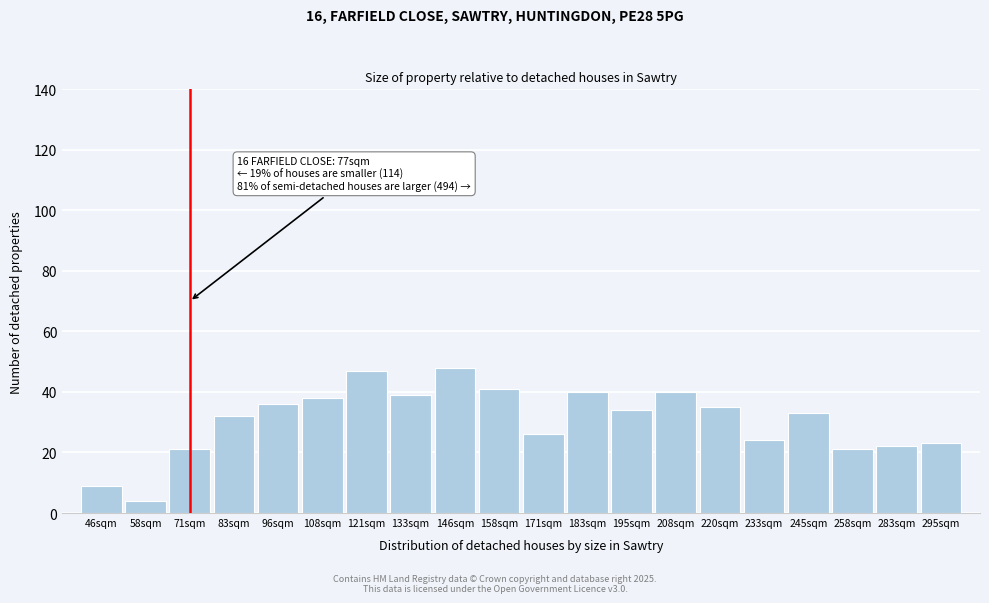

Reading right to left, extract all data points from this chart.

23	22	21	33	24	35	40	34	40	26	41	48	39	47	38	36	32	21	4	9